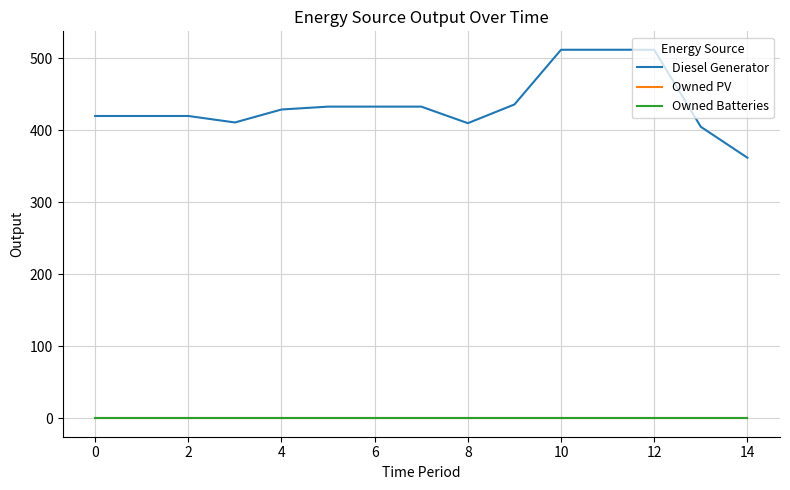

Does the chart display data point markers on the line(s)?

No